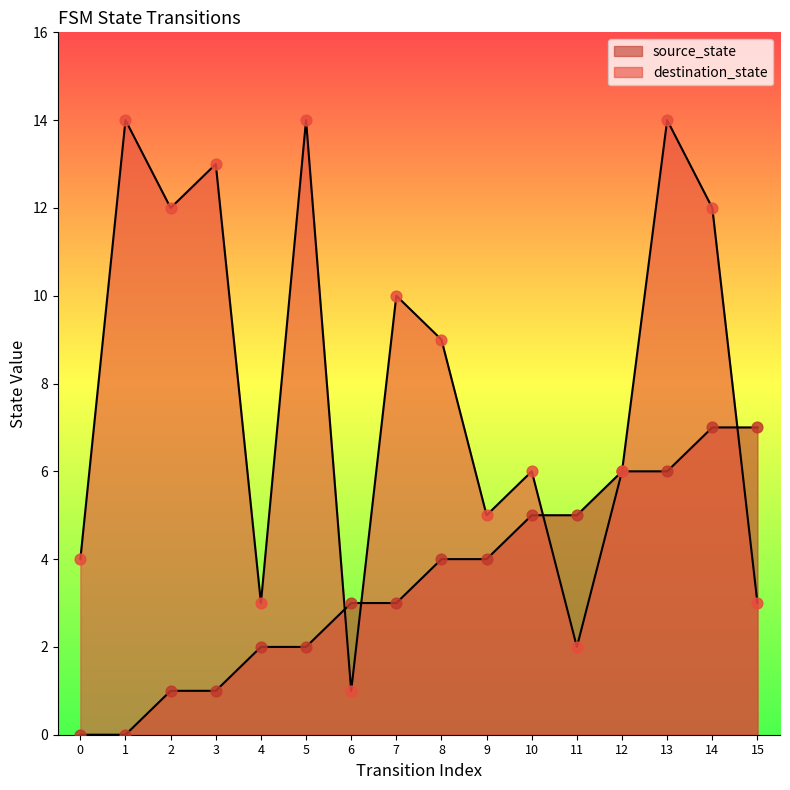

Is the value of destination_state at 9 greater than the value of source_state at 2?

Yes